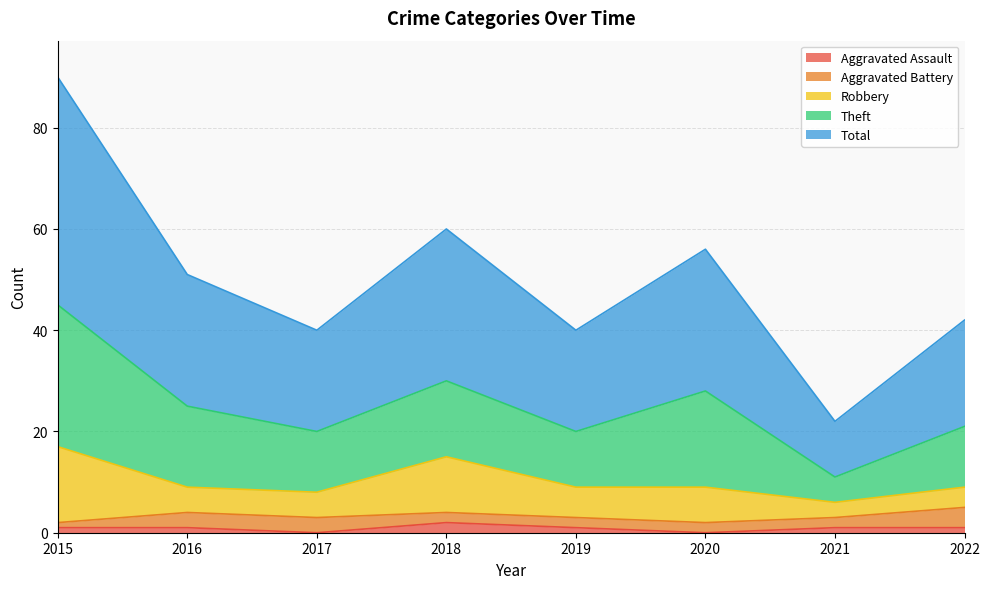

What is the lowest value of the Aggravated Battery series?

1